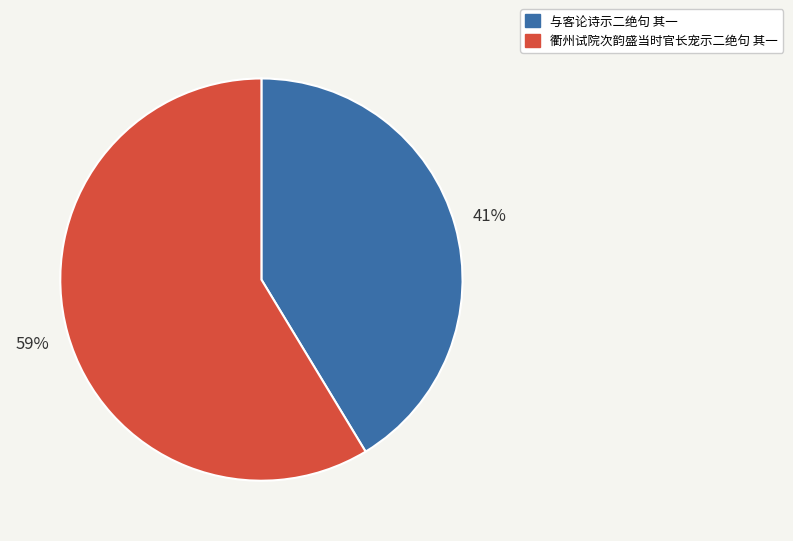

True or false: 衢州试院次韵盛当时官长宠示二绝句 其一 accounts for 69% of the total.

False